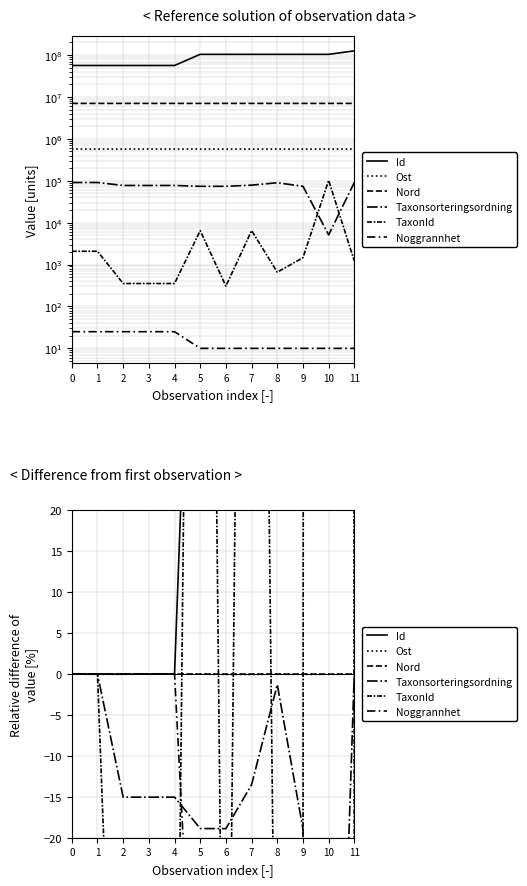

What is the difference between the highest and lowest values at 6?

169.8